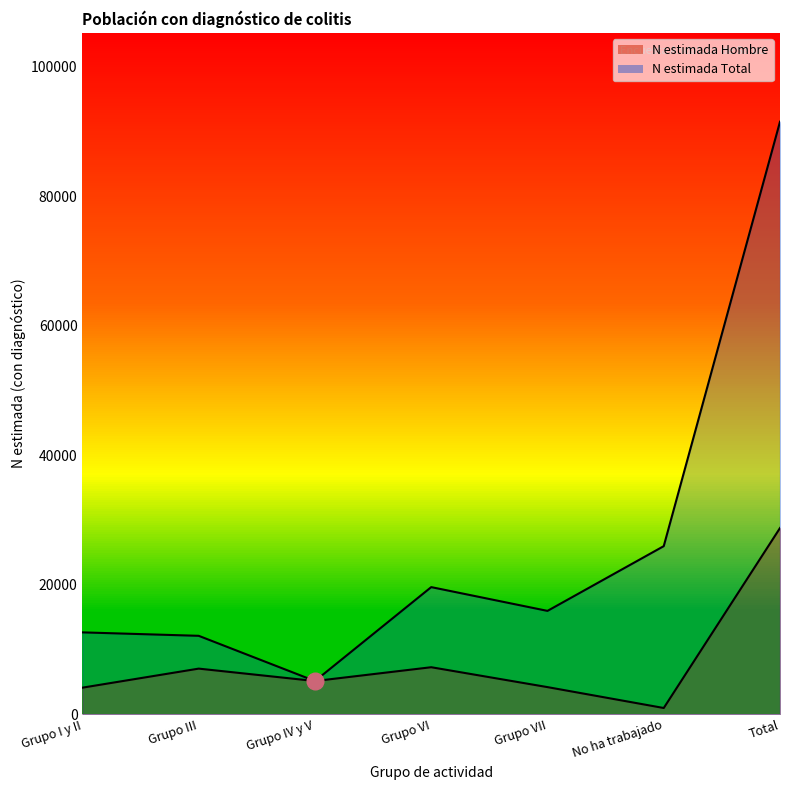

True or false: N (estimada) Total and N (estimada) Hombre cross at least once.

False